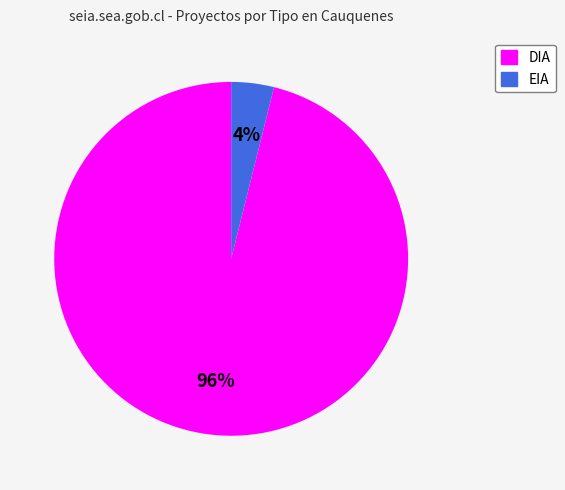

Combined, do DIA and EIA account for over 50%?

Yes